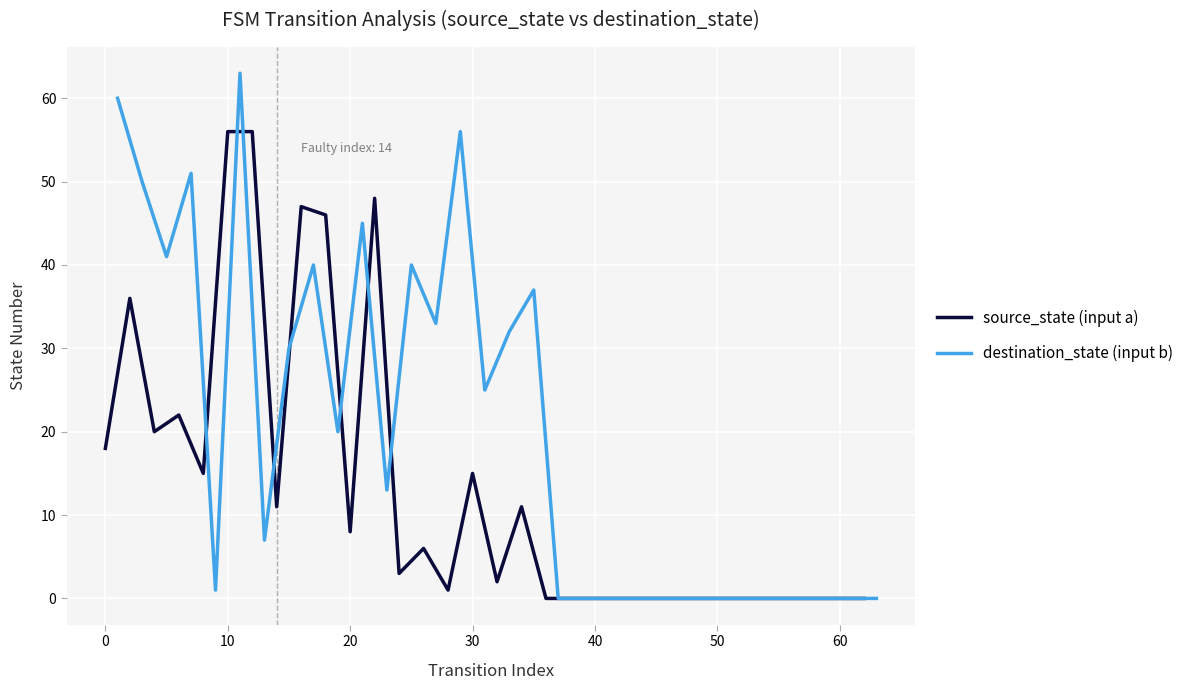

Reading right to left, what are all the values shown in this chart?

source_state (input a): 0	0	0	0	0	0	0	0	0	0	0	0	0	0	11	2	15	1	6	3	48	8	46	47	11	56	56	15	22	20	36	18
destination_state (input b): 0	0	0	0	0	0	0	0	0	0	0	0	0	0	37	32	25	56	33	40	13	45	20	40	30	7	63	1	51	41	50	60